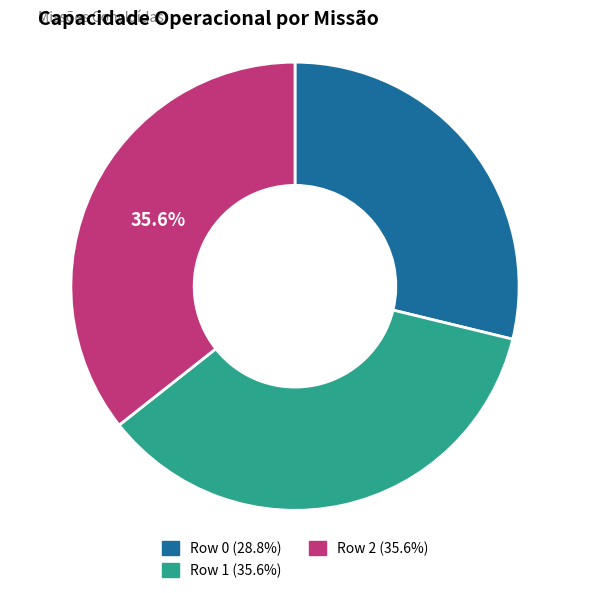

Which has a higher value, Row 0 or Row 1?

Row 1